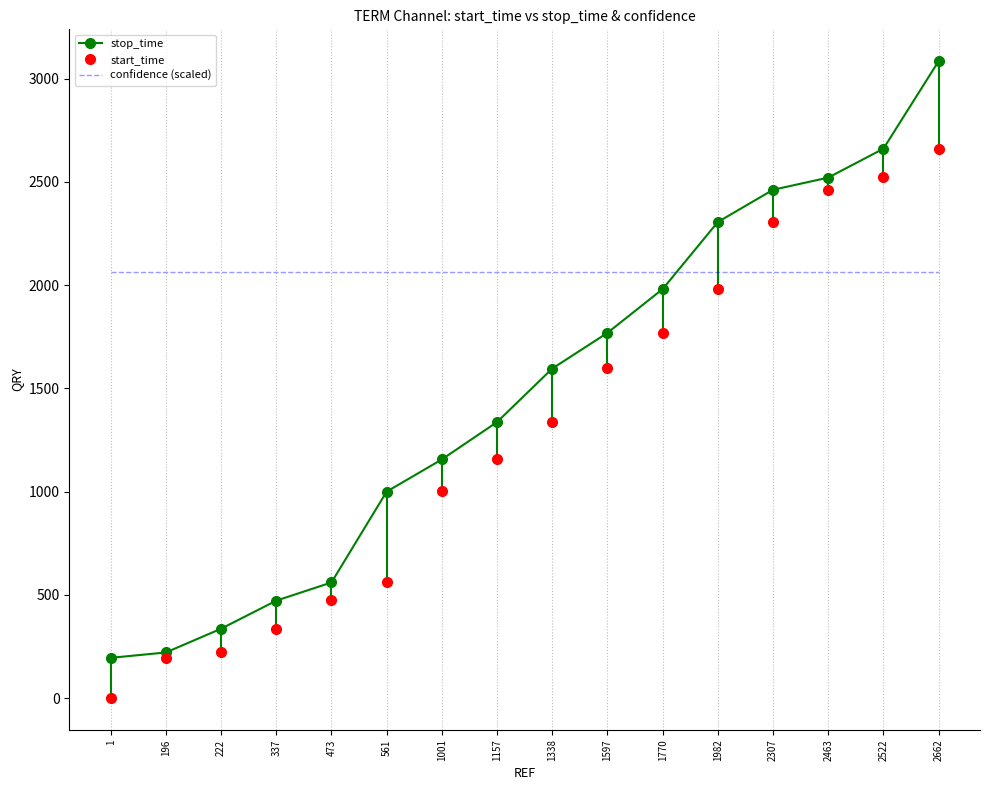

At which category does the chart reach its minimum across all series?

1